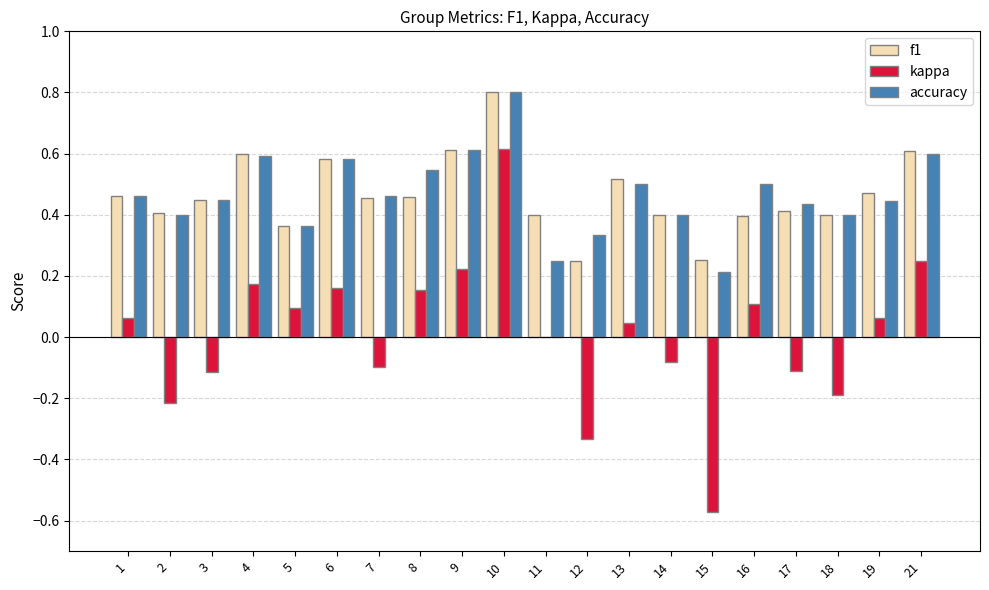

At which category is the sum across all series the highest?

10